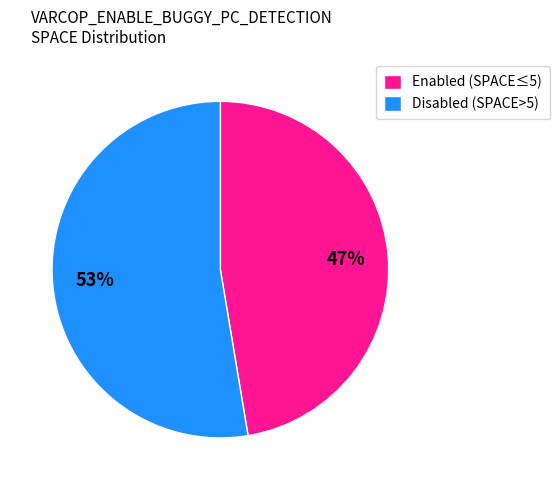

Count the number of slices in the pie.

2